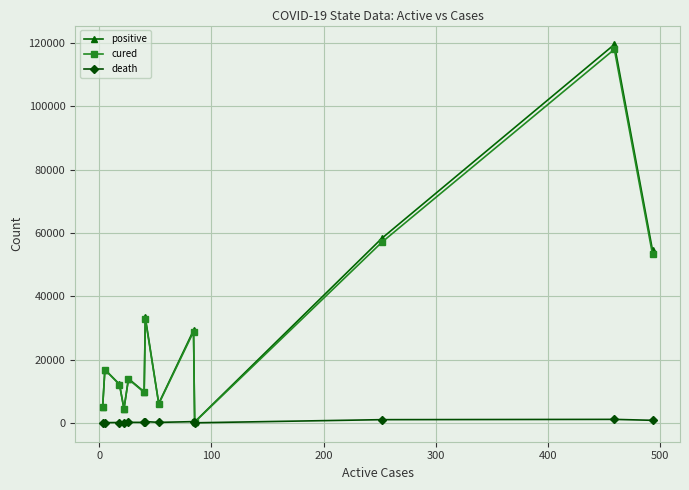

Which series has the largest range (max minus min)?

positive